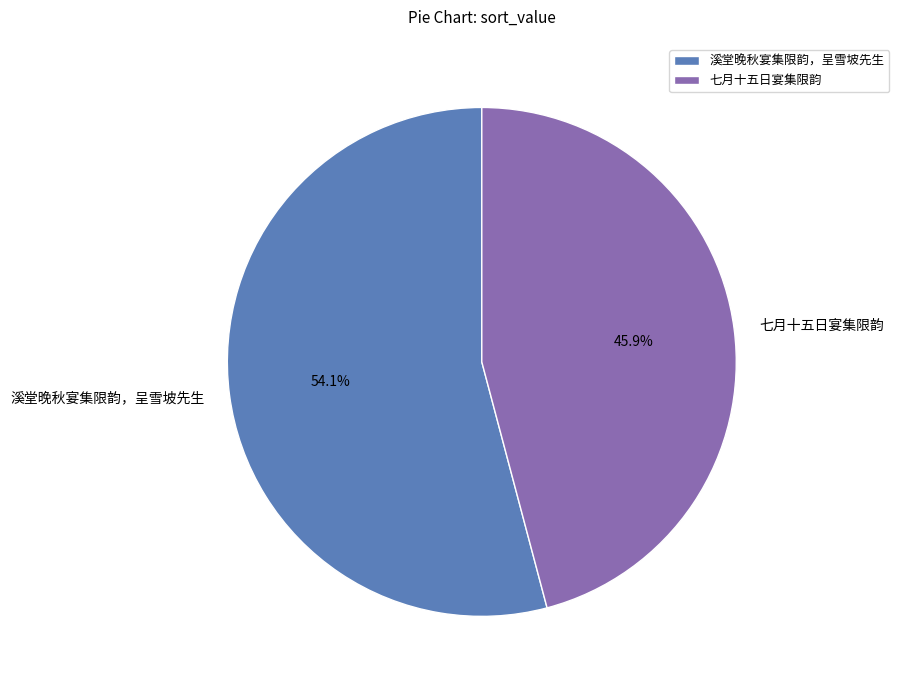

Between 七月十五日宴集限韵 and 溪堂晚秋宴集限韵，呈雪坡先生, which is larger?

溪堂晚秋宴集限韵，呈雪坡先生